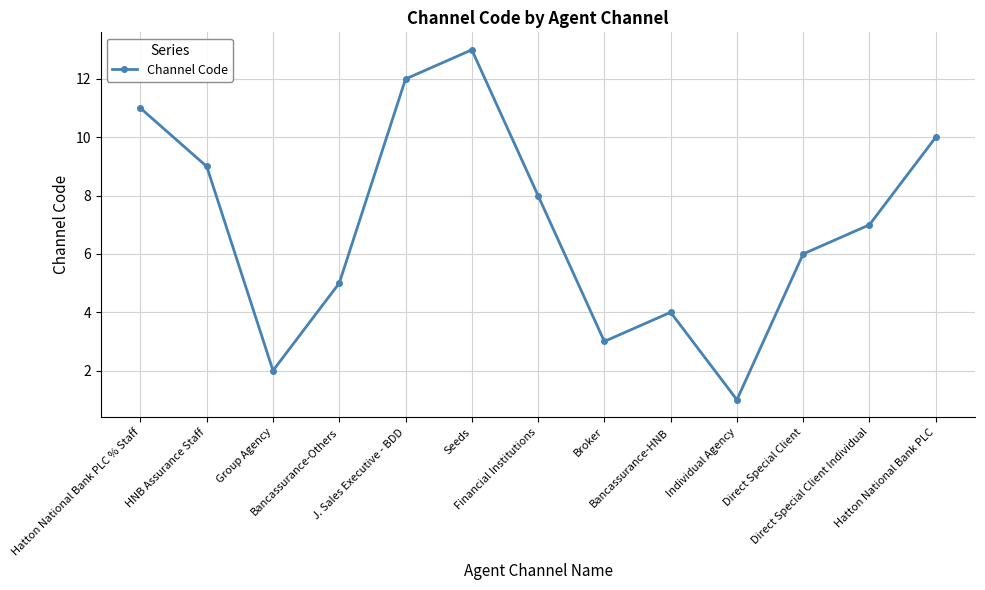

At which label does the data first exceed 7?

Hatton National Bank PLC % Staff